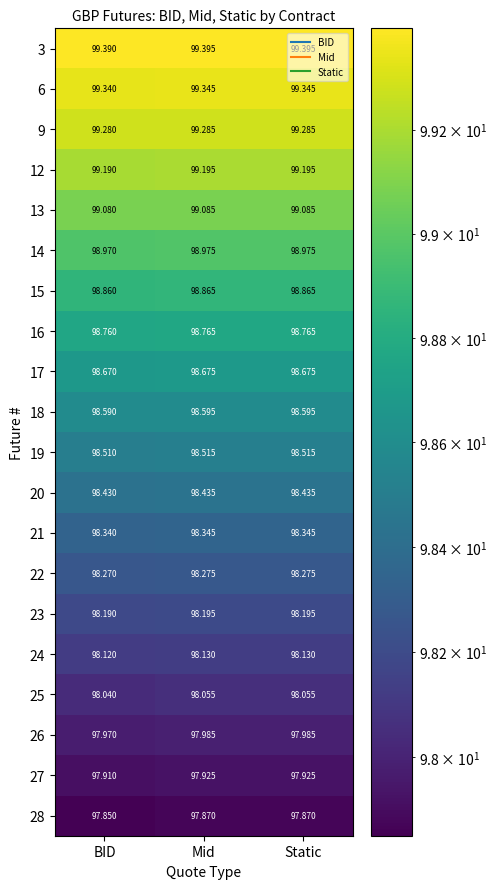

Where is 27 nearest to the value 97?

BID